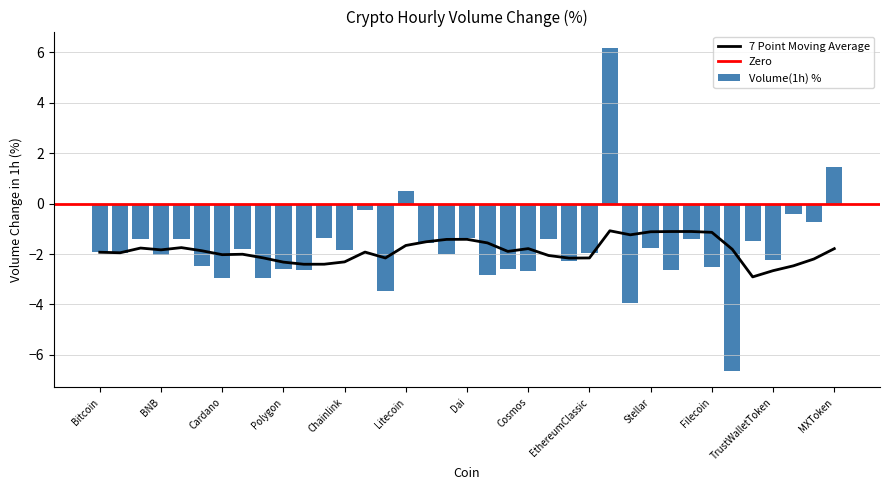

The chart shows a value of 2.2 at MXToken. True or false?

False